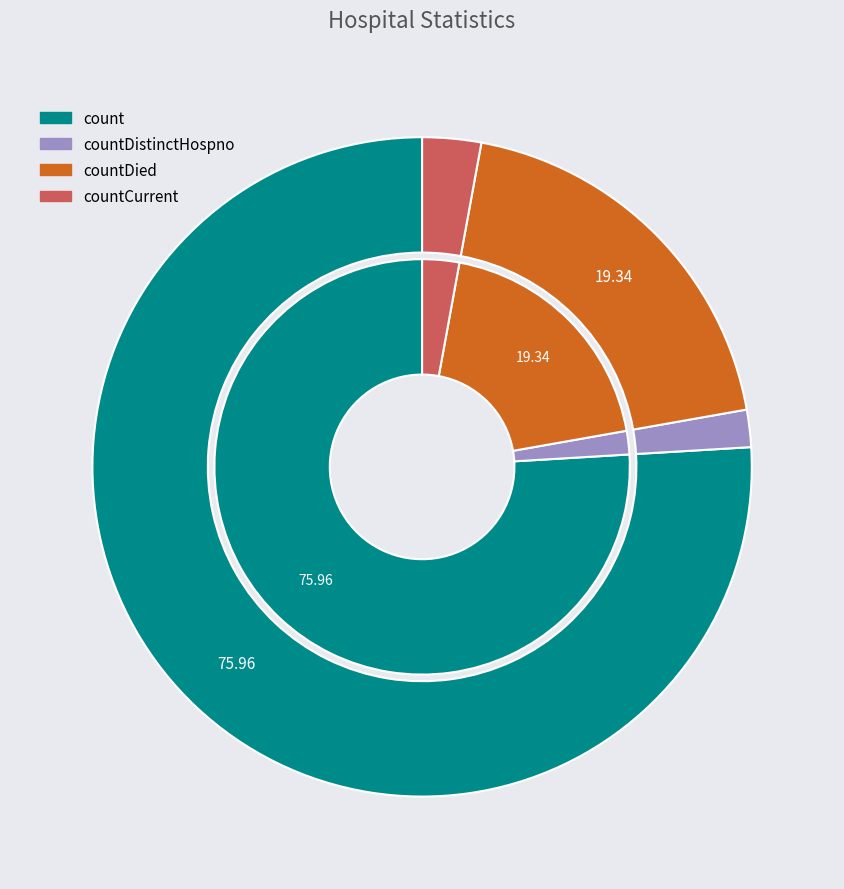

Which category has the biggest portion of the pie?

count